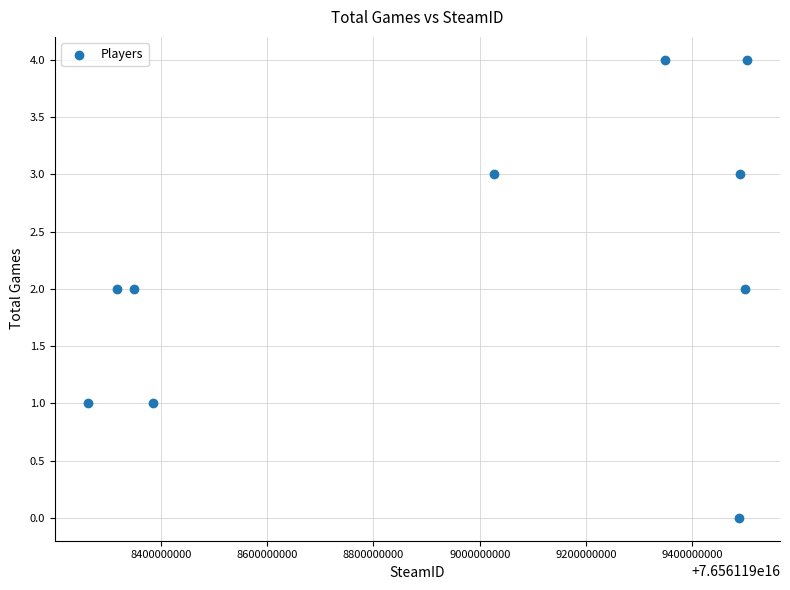

What is the average X value?

76561198966899232